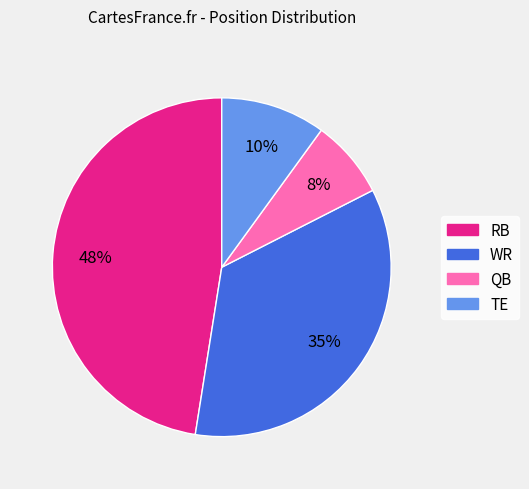

Is the sum of TE and WR greater than half?

No